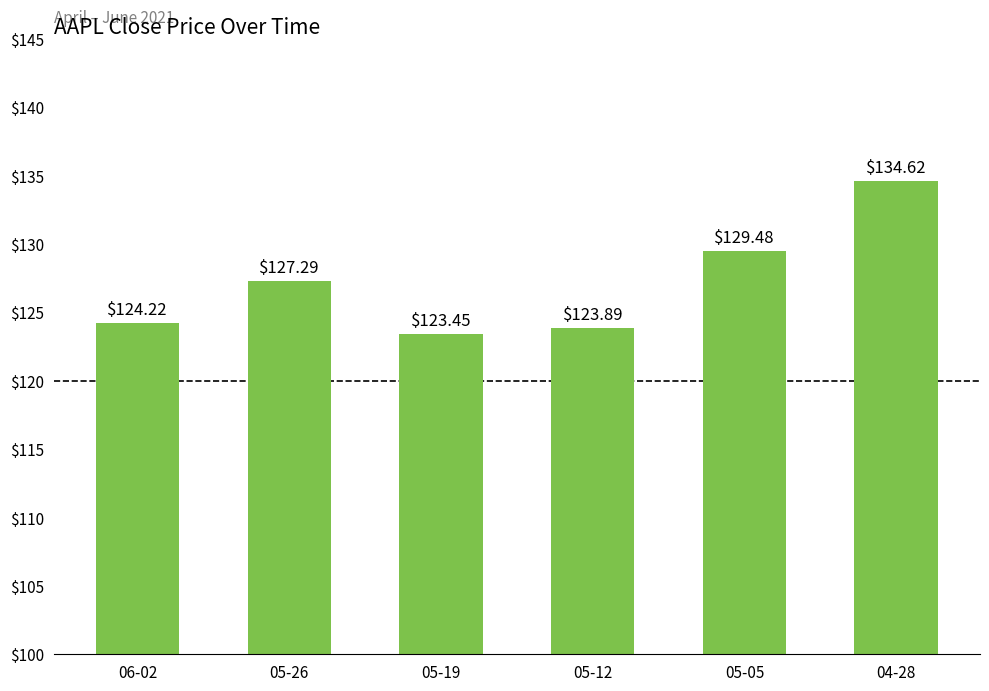

Where is the data nearest to the value 129?

05-05